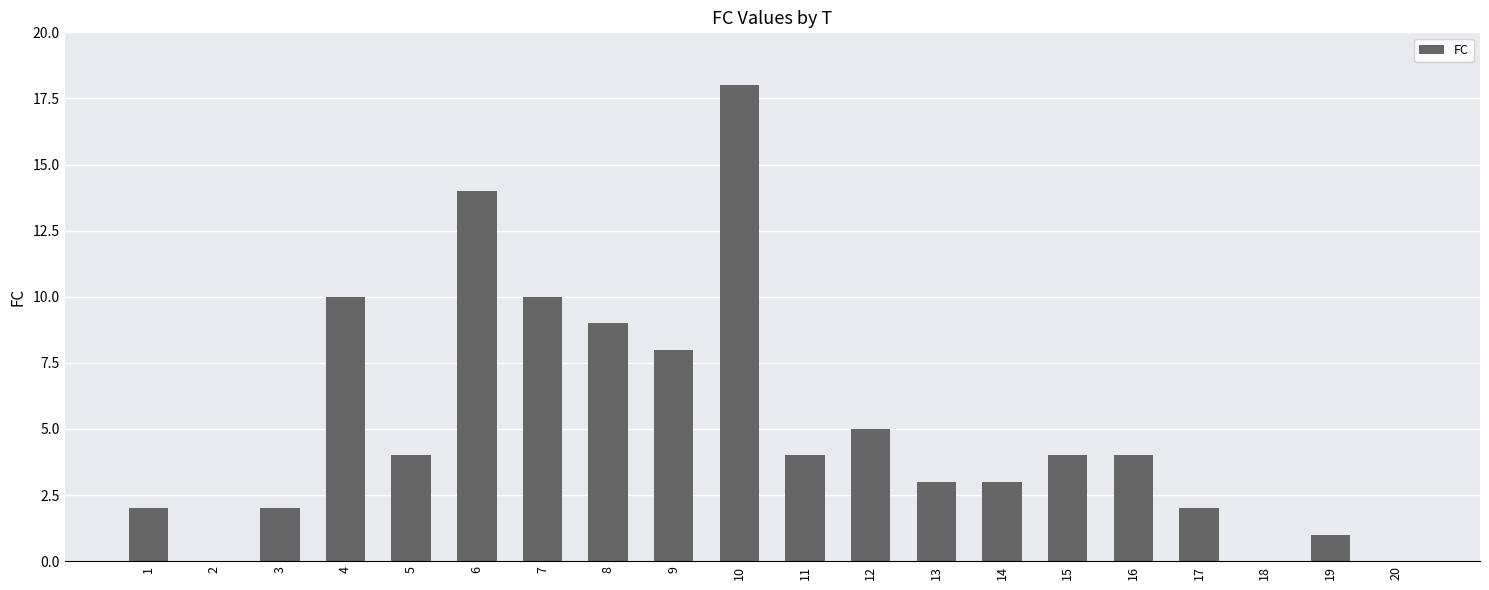

Reading right to left, transcribe all the data shown in this chart.

20=0	19=1	18=0	17=2	16=4	15=4	14=3	13=3	12=5	11=4	10=18	9=8	8=9	7=10	6=14	5=4	4=10	3=2	2=0	1=2